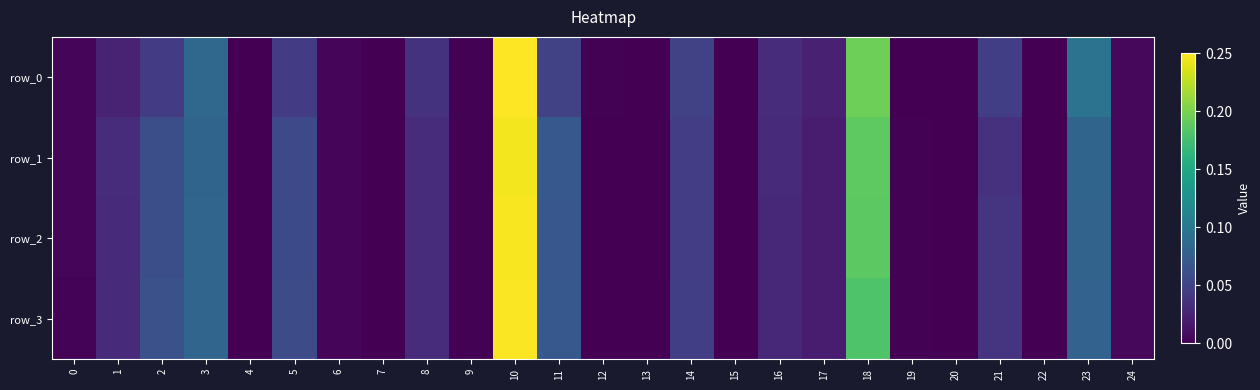

What is the total value across all series at 8?

0.1